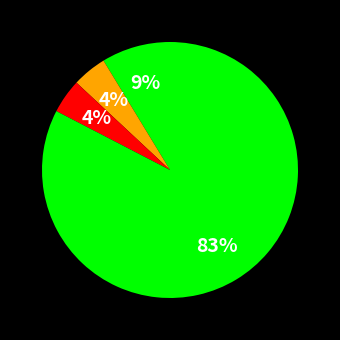

Which slice is the smallest?

Aggravated Battery